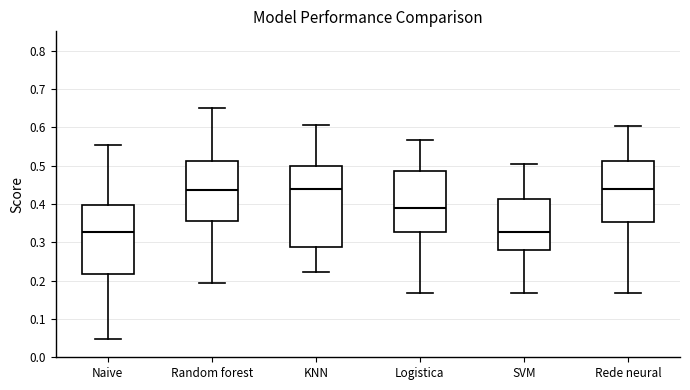

Reading left to right, transcribe this box plot: for each box, give where its median line is, the range the box spans, and where its two whiskers end, as read against the y-axis. The values are not printed on the chart, so give them approximately, as read against the axis.

Naive: median 0.33, box 0.22 to 0.40, whiskers 0.05 to 0.55
Random forest: median 0.44, box 0.36 to 0.51, whiskers 0.19 to 0.65
KNN: median 0.44, box 0.29 to 0.50, whiskers 0.22 to 0.61
Logistica: median 0.39, box 0.33 to 0.49, whiskers 0.17 to 0.57
SVM: median 0.33, box 0.28 to 0.41, whiskers 0.17 to 0.51
Rede neural: median 0.44, box 0.35 to 0.51, whiskers 0.17 to 0.60